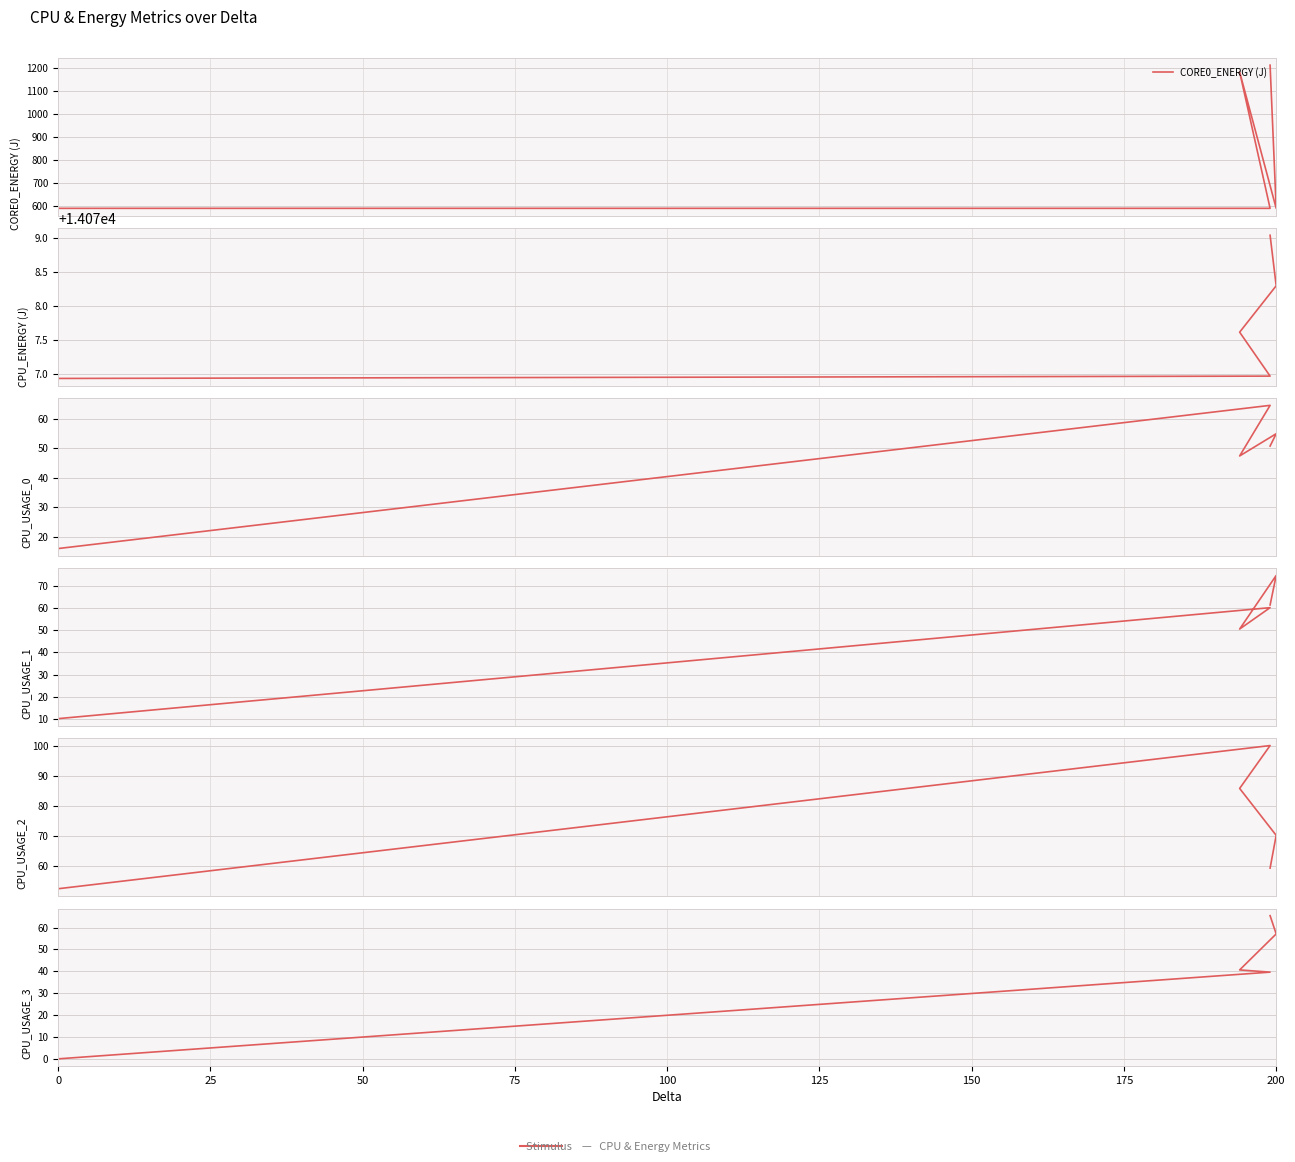

True or false: CPU_USAGE_2 and CORE0_ENERGY (J) intersect in this chart.

False